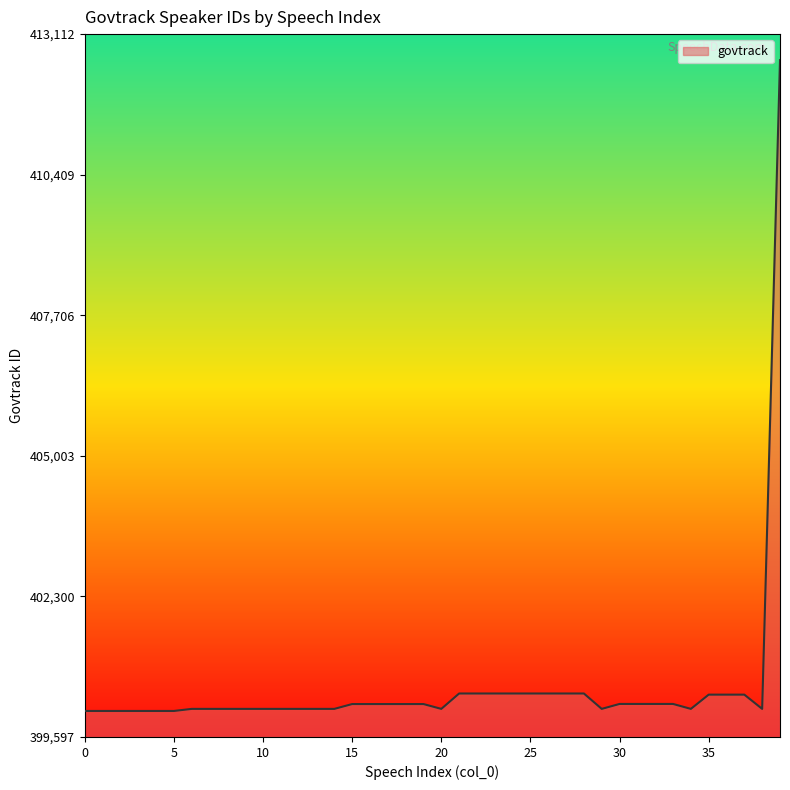

What is the smallest value displayed?

400097